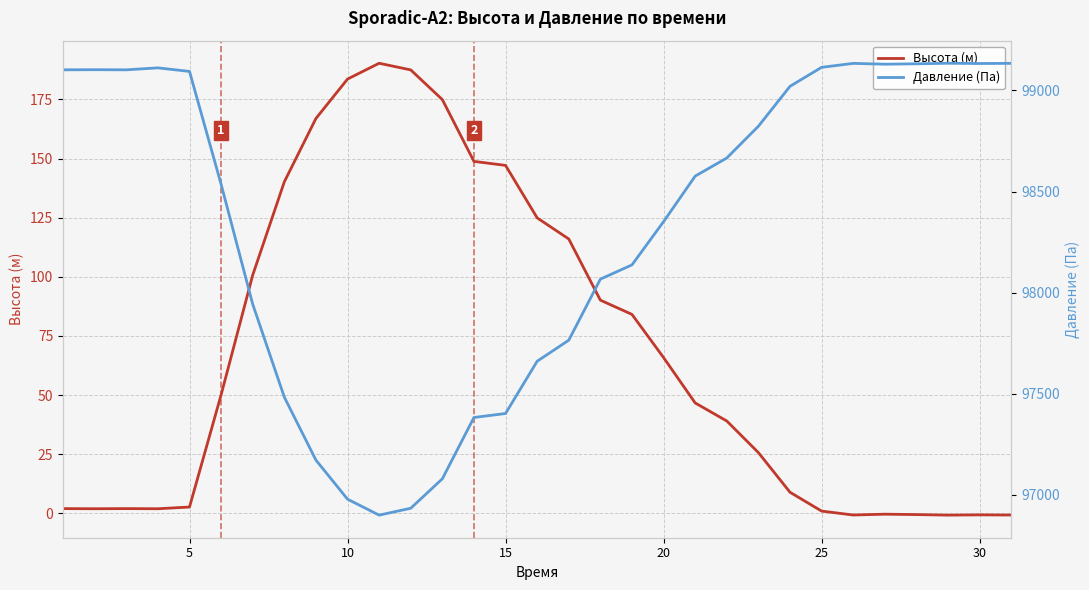

What is the value of the Давление (Па) point at the 28th from the left?

99131.9